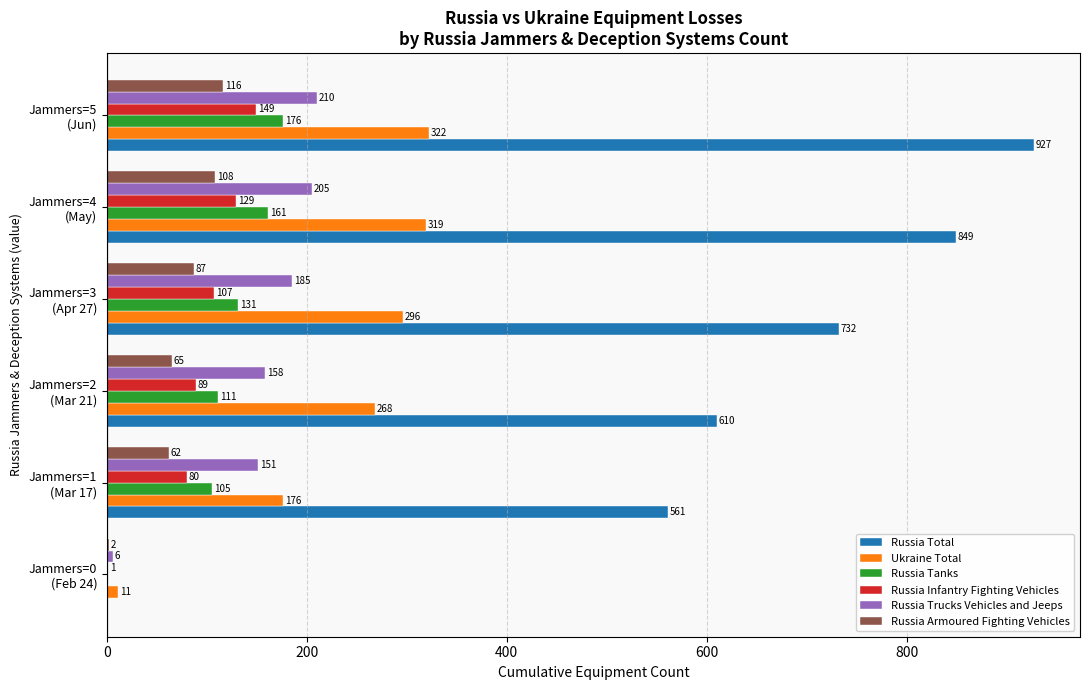

What is the sum of all Russia Trucks Vehicles and Jeeps values?

915